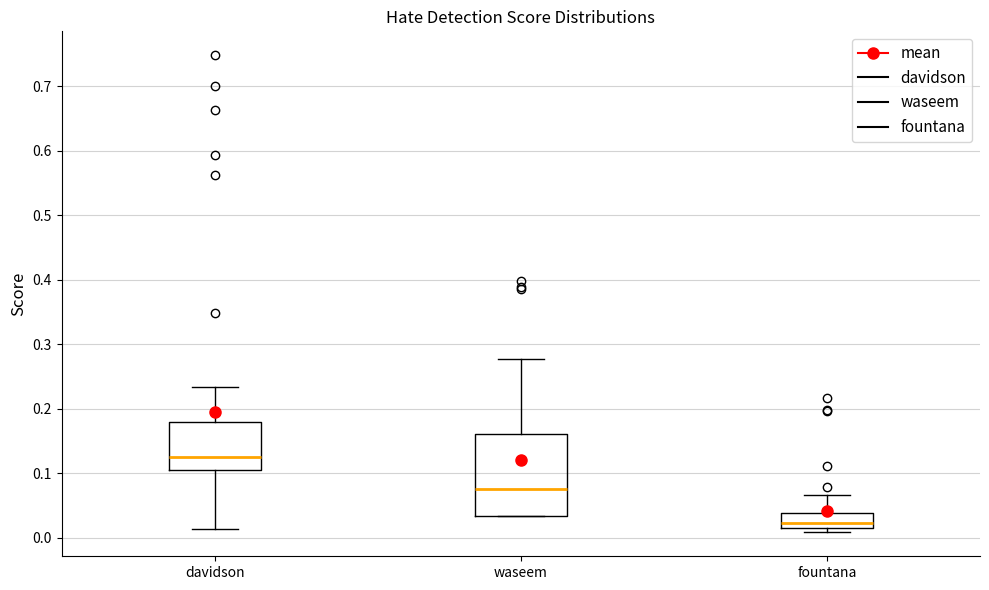

Where does the upper whisker of the box for fountana end on the y-axis? The values are not printed on the chart, so give them approximately, as read against the axis.

0.07